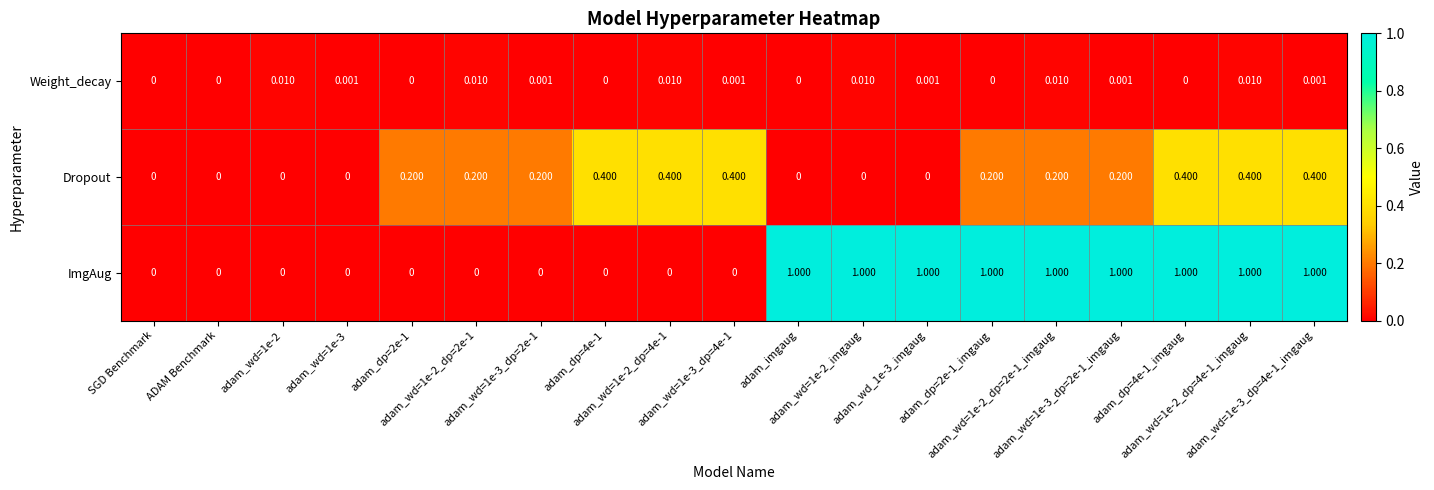

How many values in ImgAug are above zero?

9